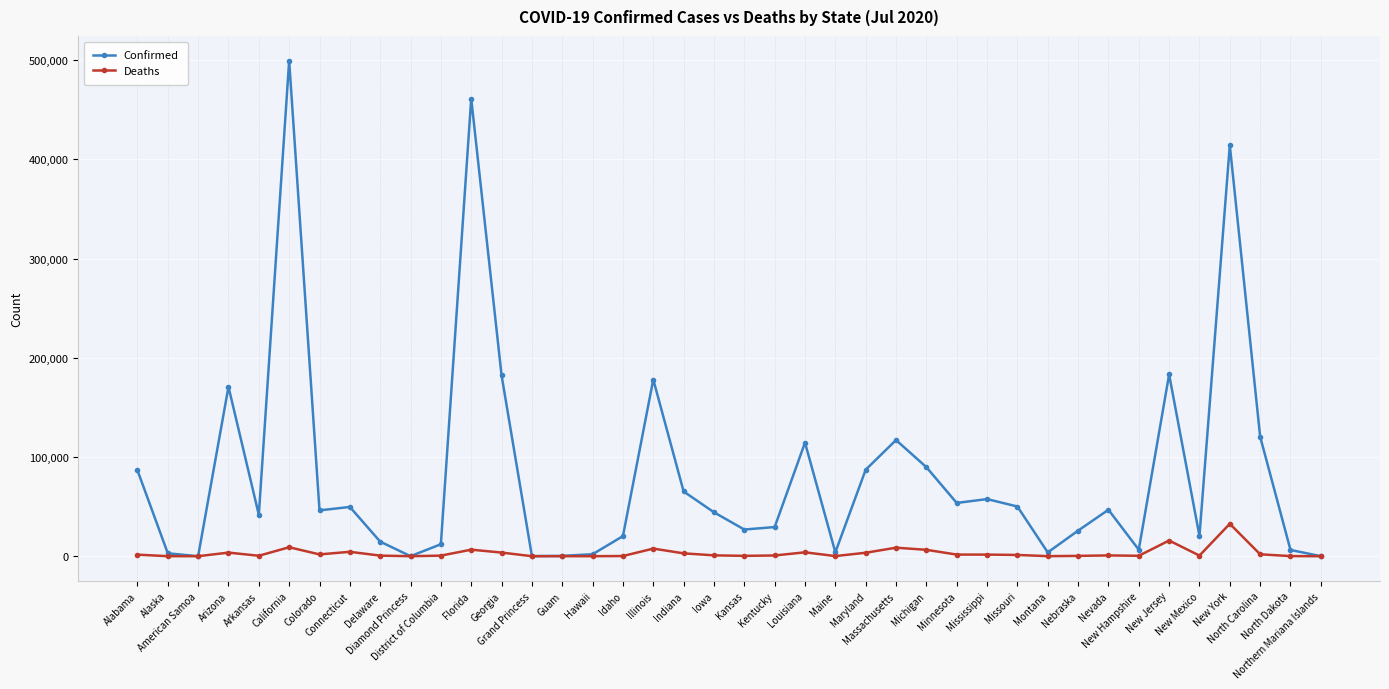

List the series in order of their peak value, highest first.

Confirmed, Deaths